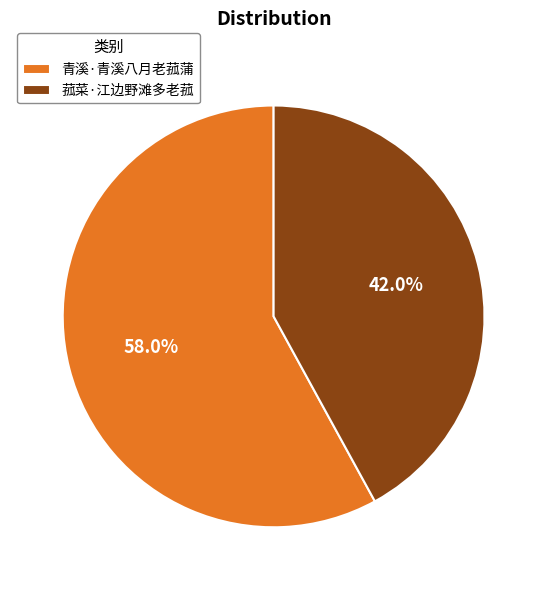

Rank the categories by value from highest to lowest.

青溪·青溪八月老菰蒲, 菰菜·江边野滩多老菰